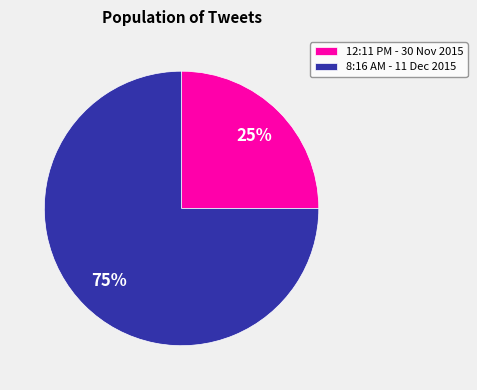

How many segments does this pie chart have?

2